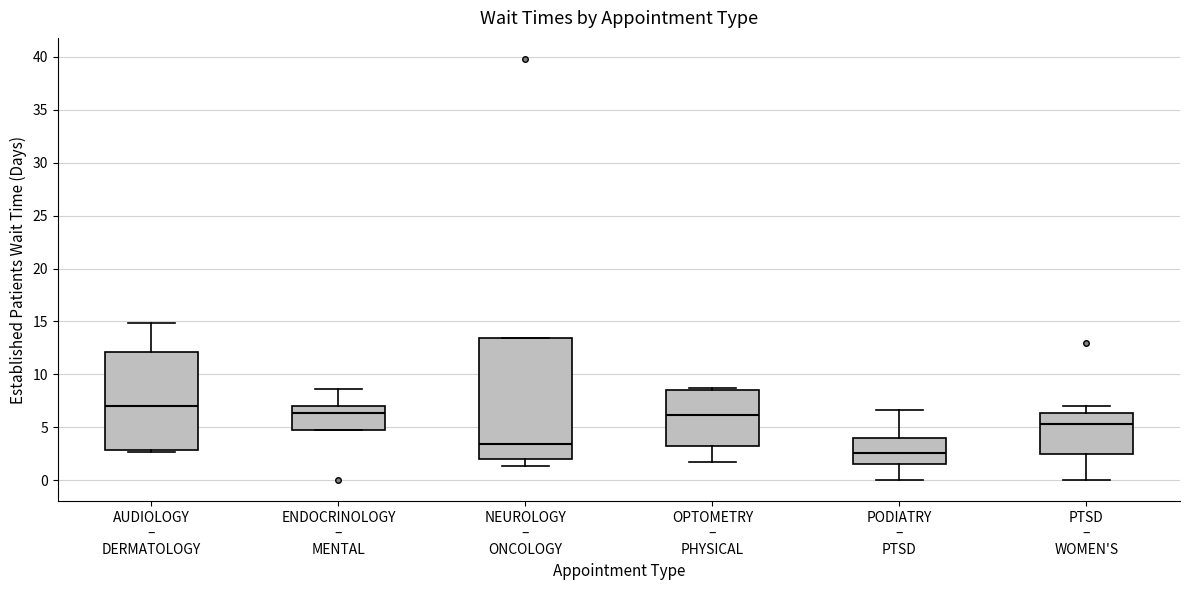

Which box's median line is the highest?

AUDIOLOGY – DERMATOLOGY